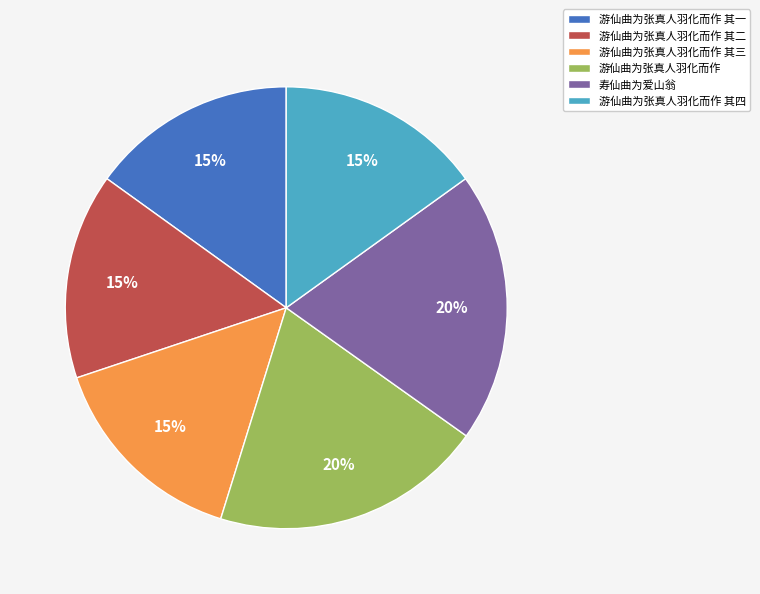

Between 寿仙曲为爱山翁 and 游仙曲为张真人羽化而作 其三, which is larger?

寿仙曲为爱山翁